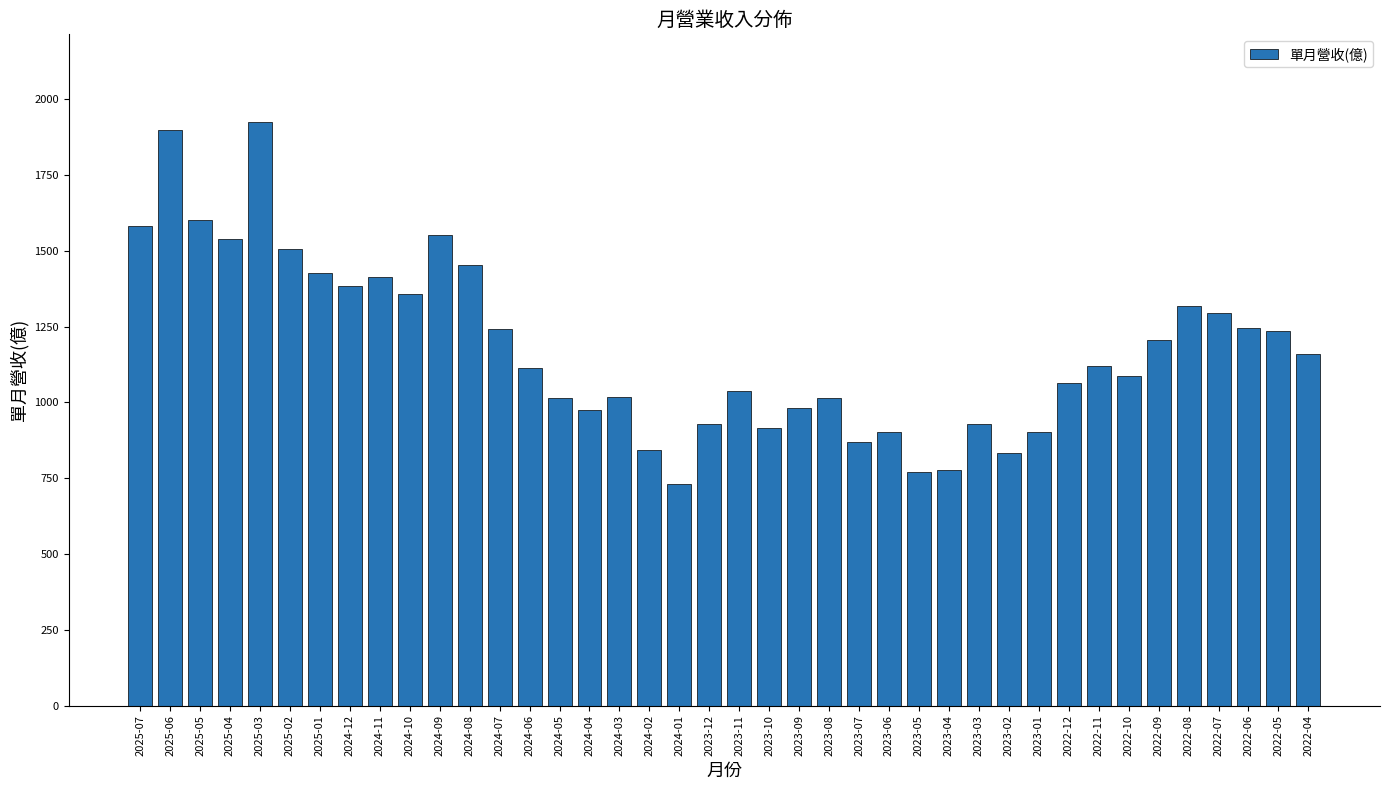

What is the approximate value at 2023-08?

1014.0